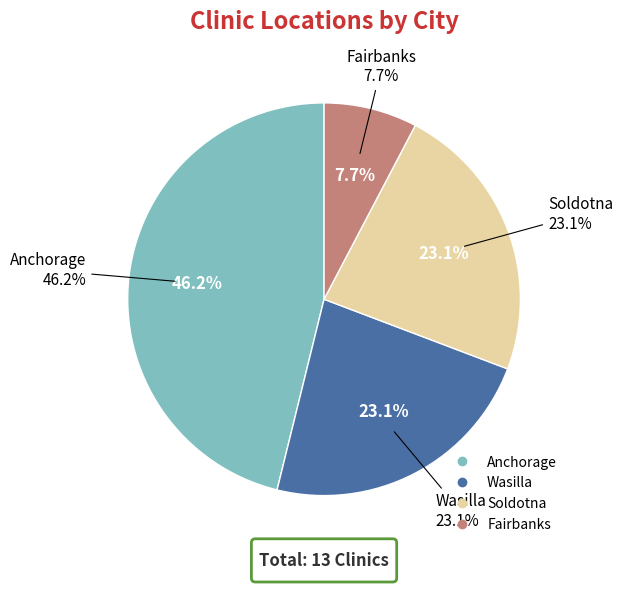

What percentage is NOT represented by Soldotna?

76.9%